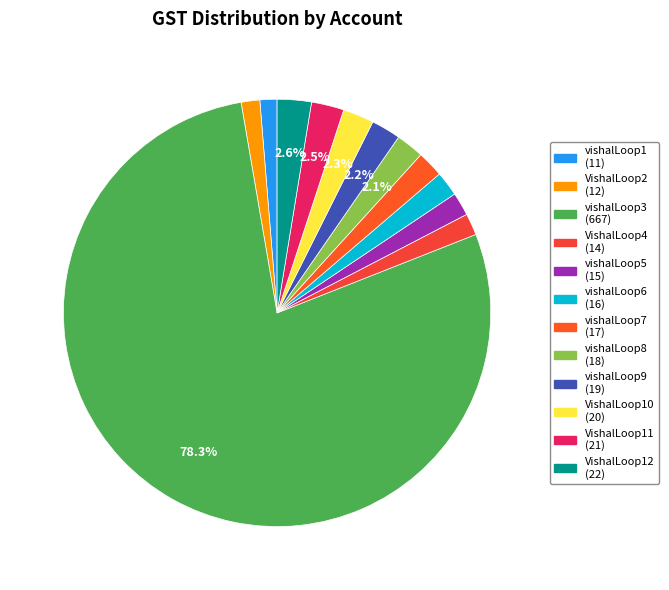

Which category has the smallest portion of the pie?

vishalLoop1